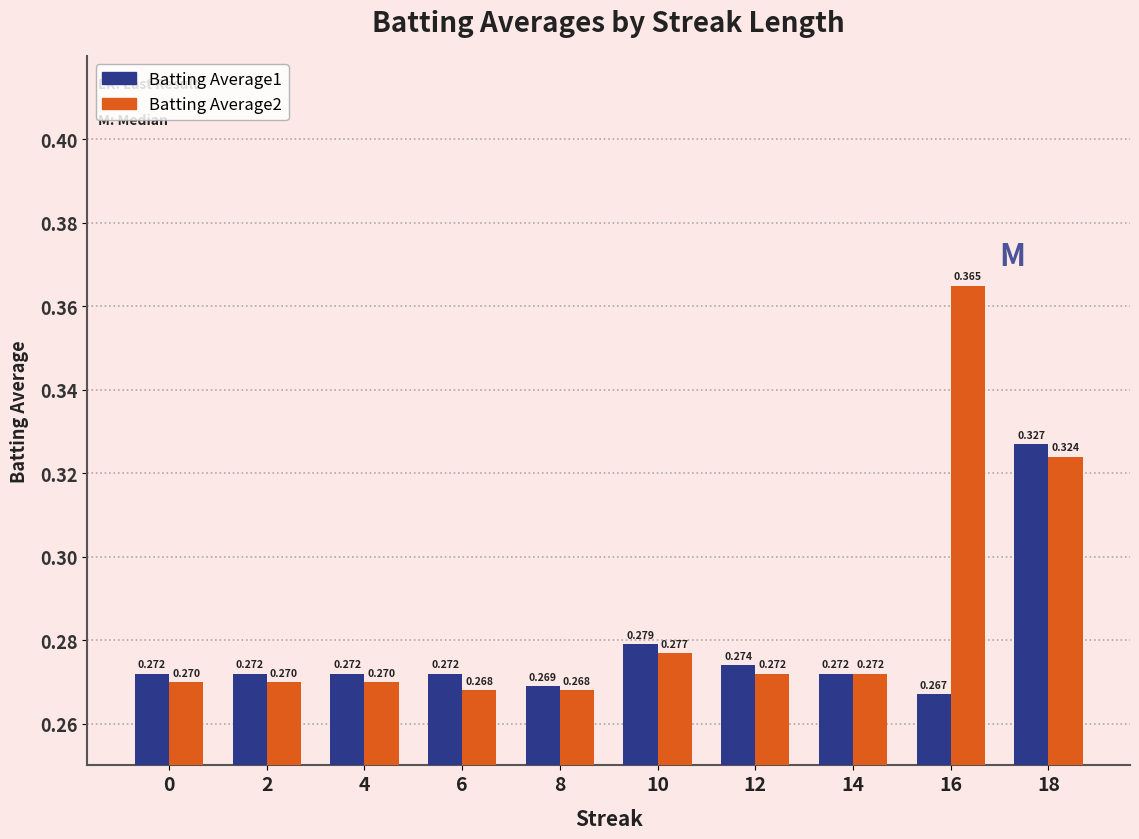

Does the chart contain any negative values?

No